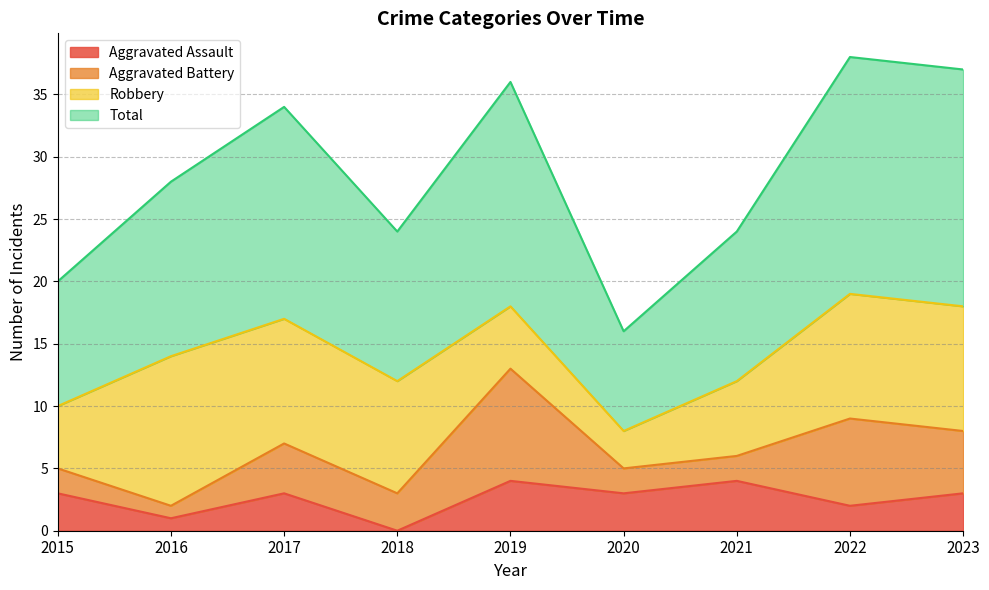

Where does the Aggravated Assault series first go above 3?

2019